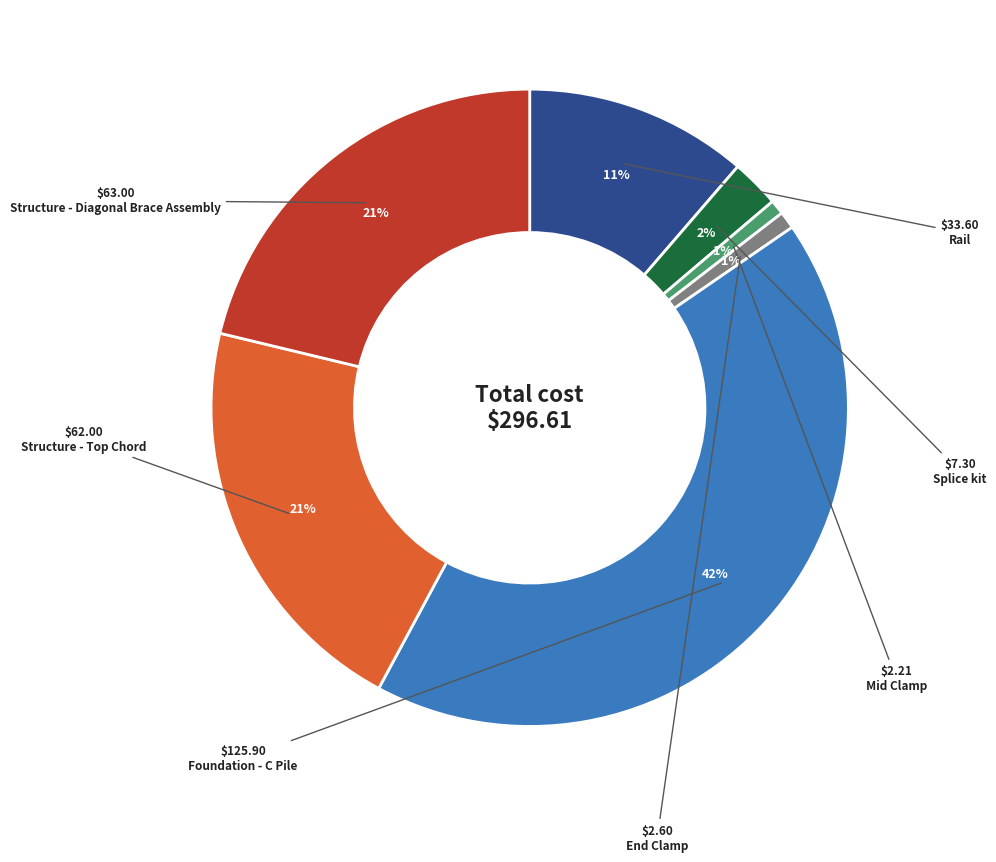

Between Splice kit and Mid Clamp, which is larger?

Splice kit